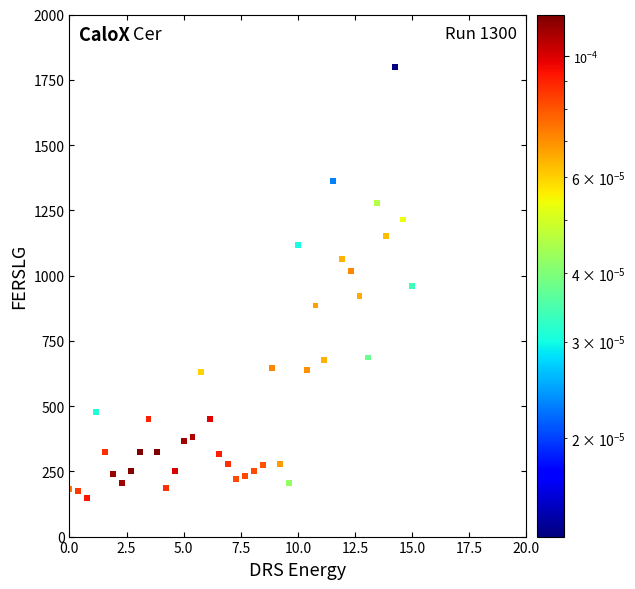

What is the range of X values (max minus min)?

15.0